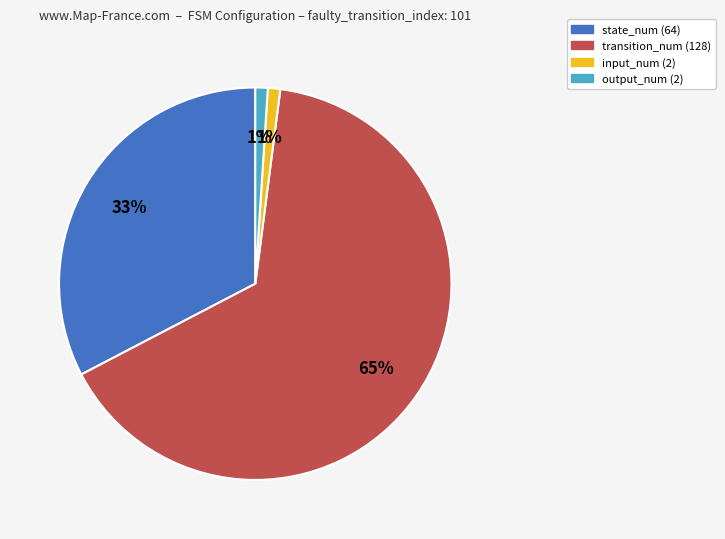

To the nearest percent, what portion does input_num represent?

1%